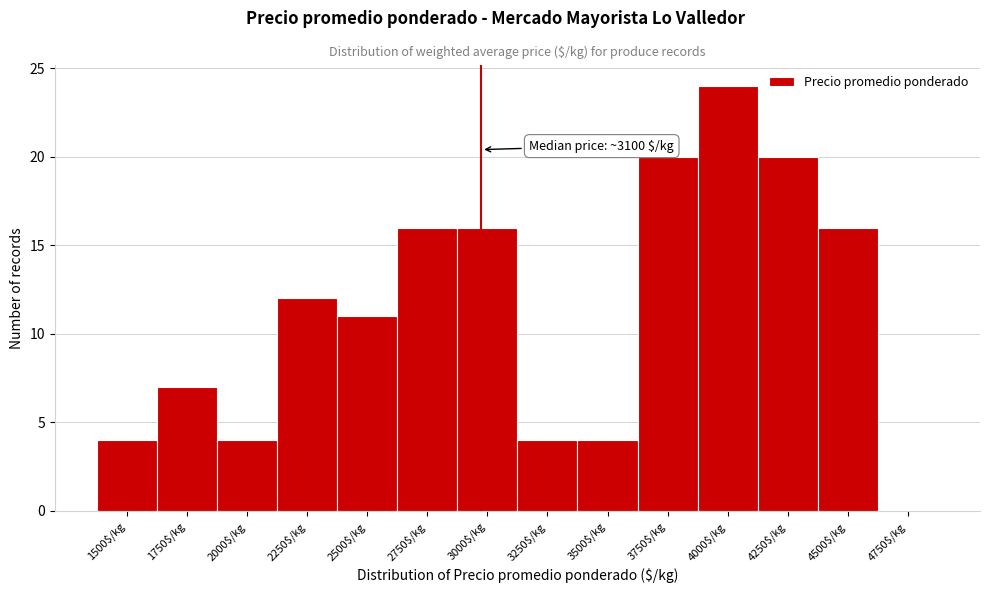

Read the value at 2500$/kg.

11